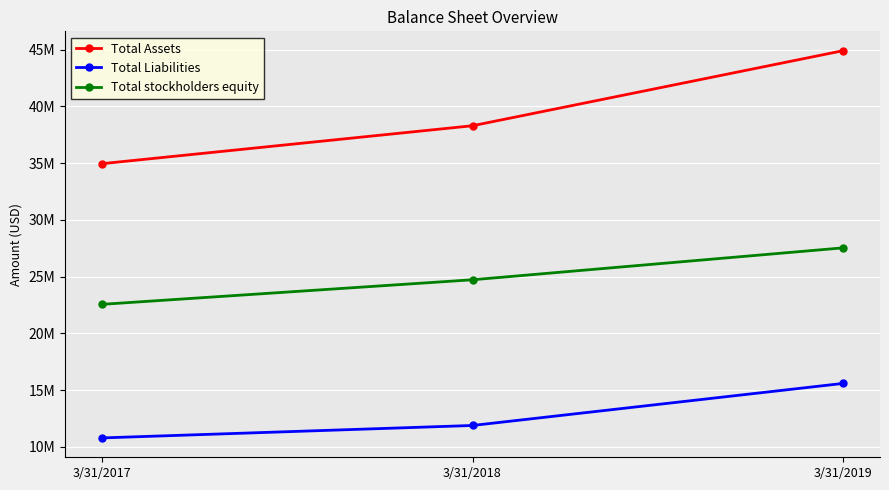

At which category does the chart reach its minimum across all series?

3/31/2017